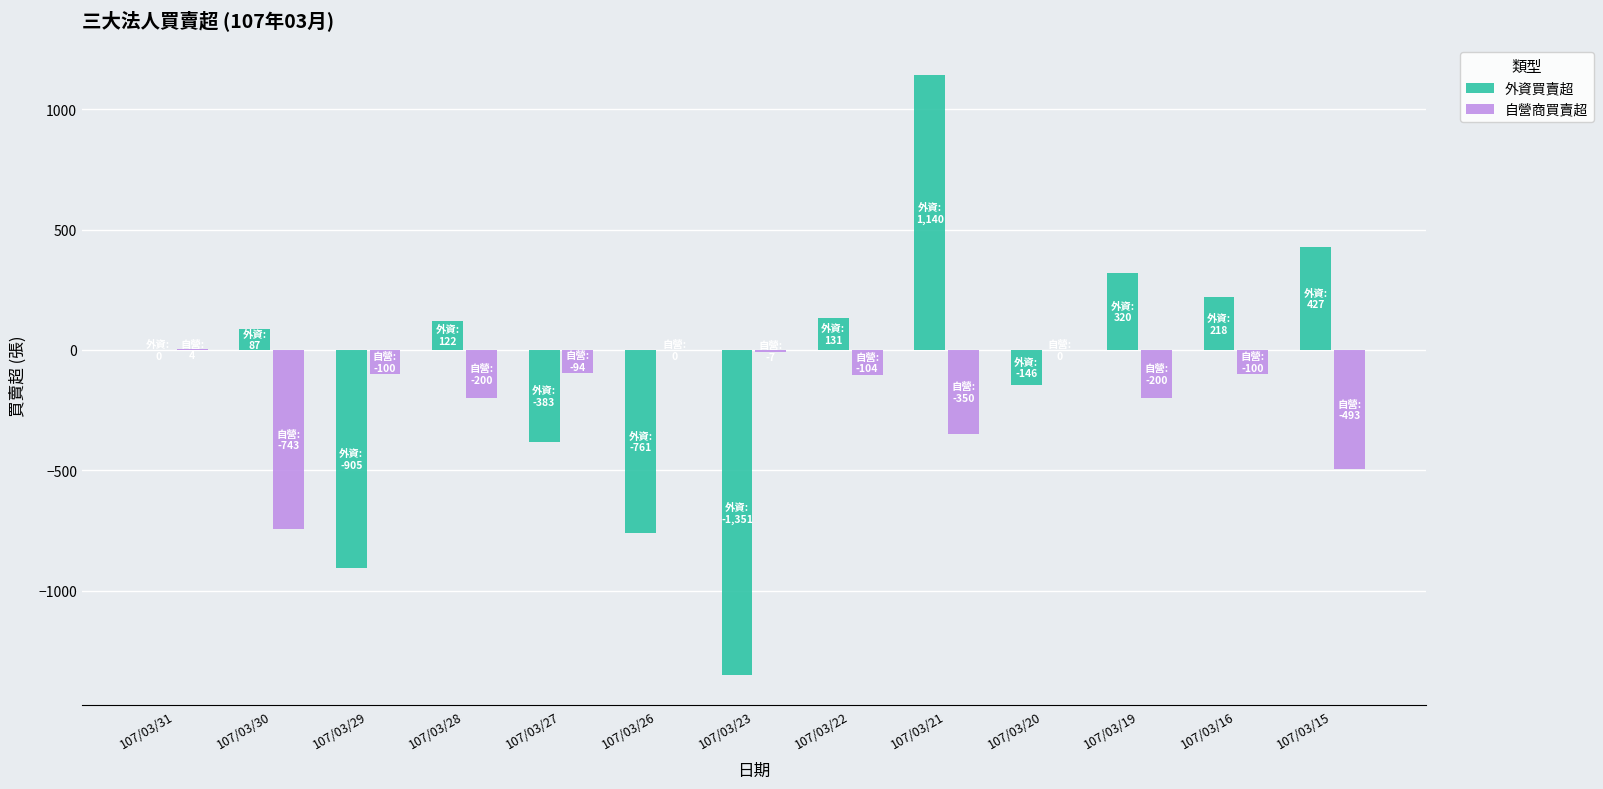

Is it true that 自營商買賣超 equals 0 at 107/03/20?

True